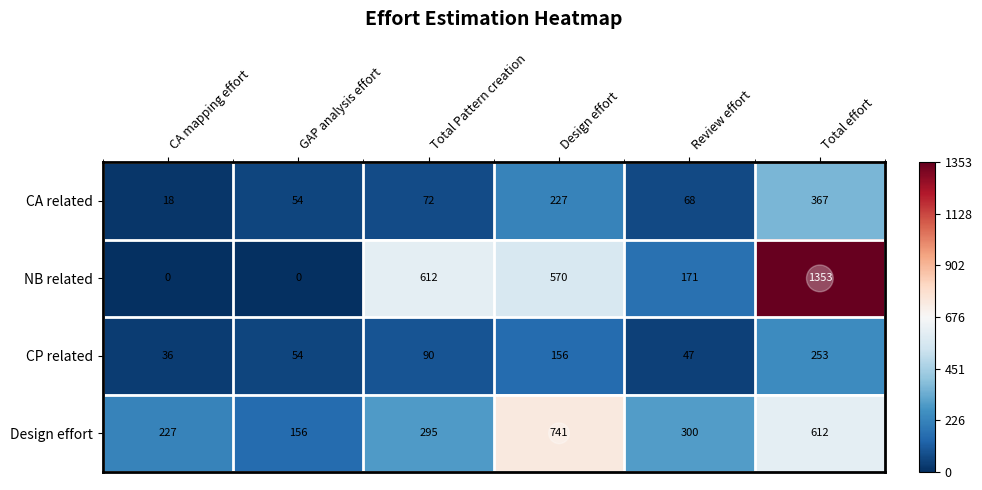

What is the sum of the CP related values at GAP analysis effort and CA mapping effort?

90